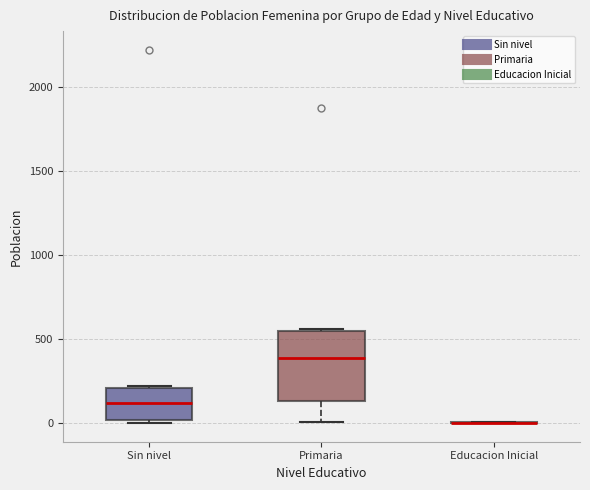

Reading left to right, transcribe this box plot: for each box, give where its median line is, the range the box spans, and where its two whiskers end, as read against the y-axis. The values are not printed on the chart, so give them approximately, as read against the axis.

Sin nivel: median 100, box 0 to 200, whiskers 0 to 200
Primaria: median 400, box 150 to 550, whiskers 0 to 550
Educacion Inicial: box collapsed to a line at 0, whiskers 0 to 0